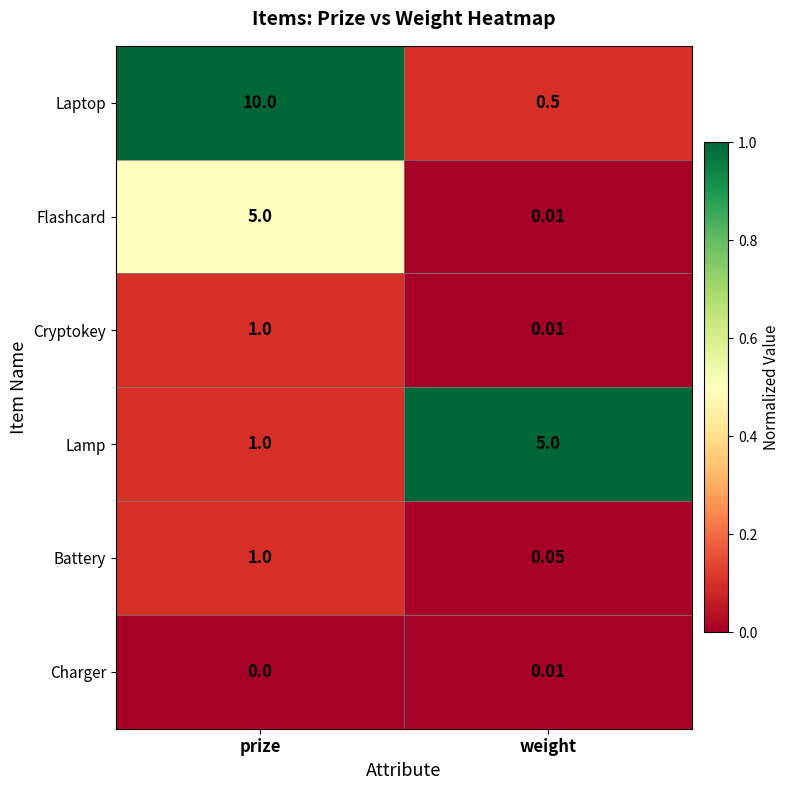

Which series changed the most between prize and weight?

Laptop